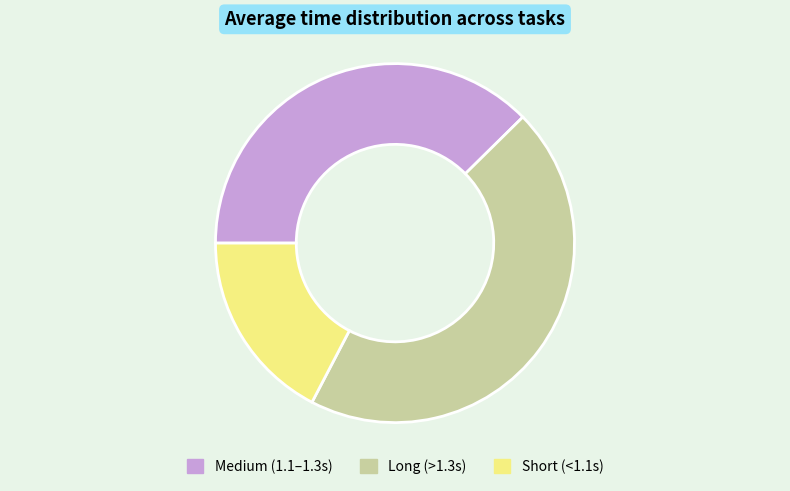

Is there any slice that represents more than half of the pie?

No